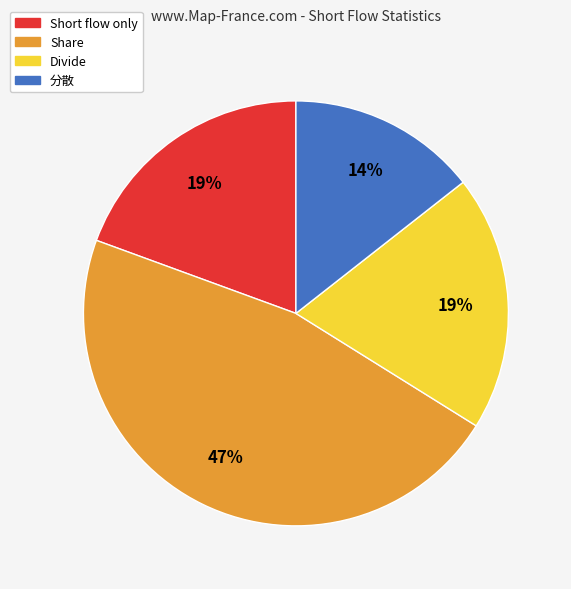

To the nearest percent, what is the average slice percentage?

25%